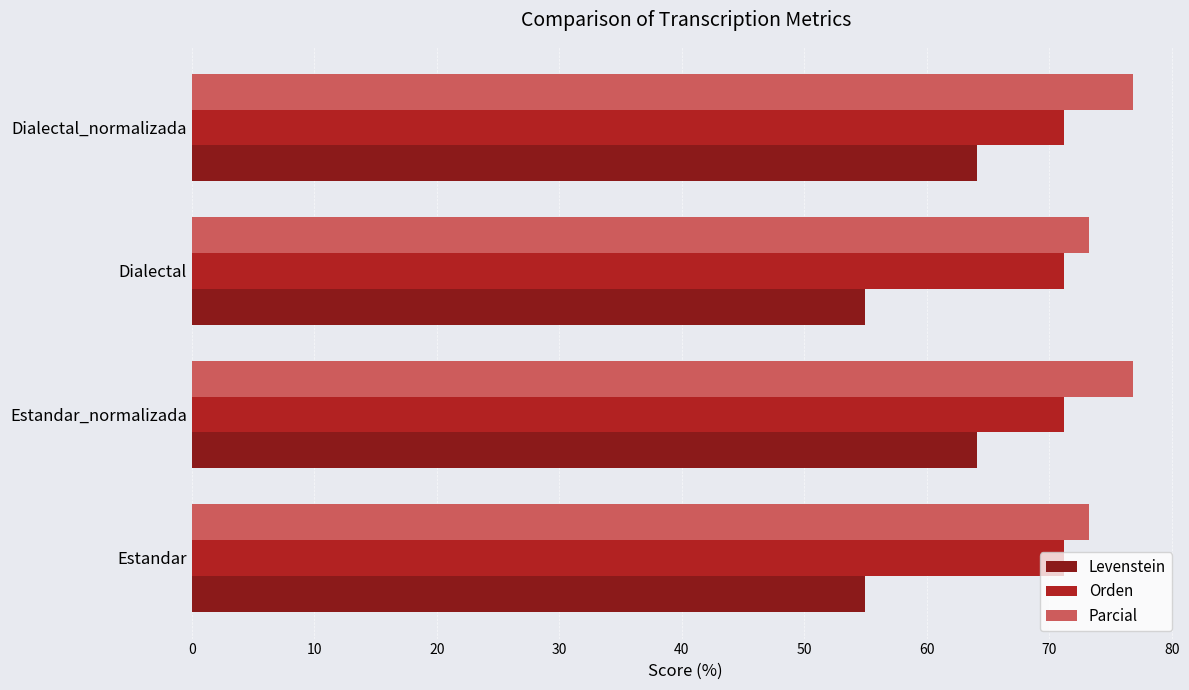

Rank the series by their average value, from lowest to highest.

Levenstein, Orden, Parcial